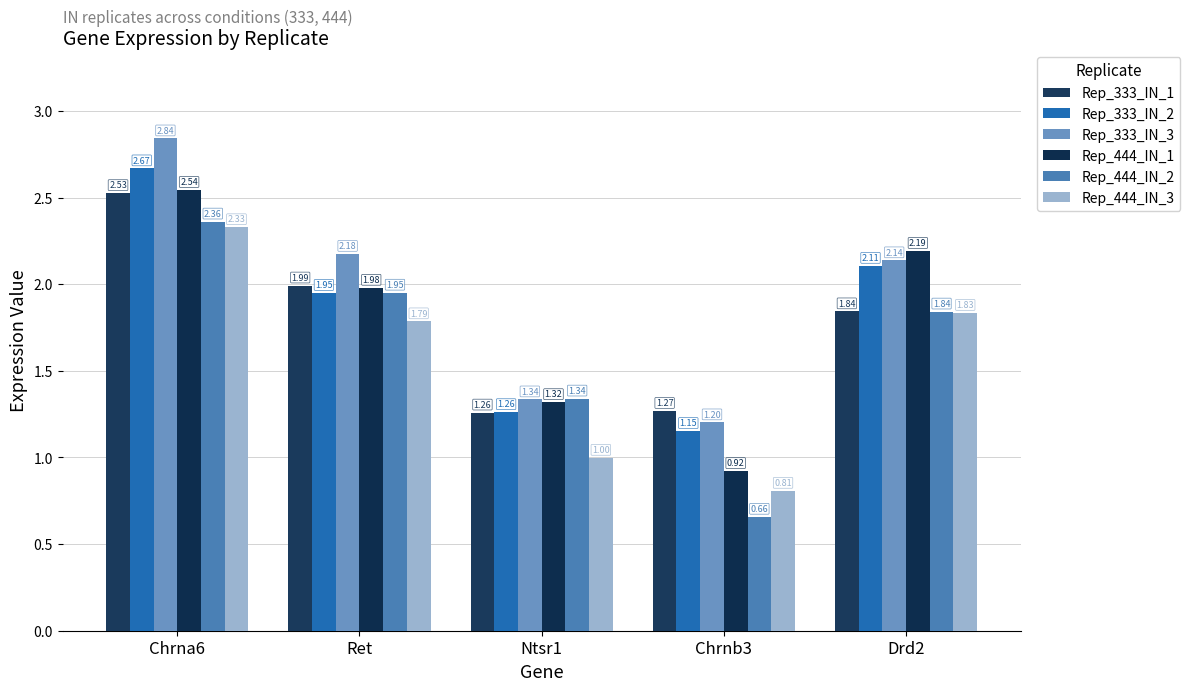

What is the total value across all series at Ret?

11.8